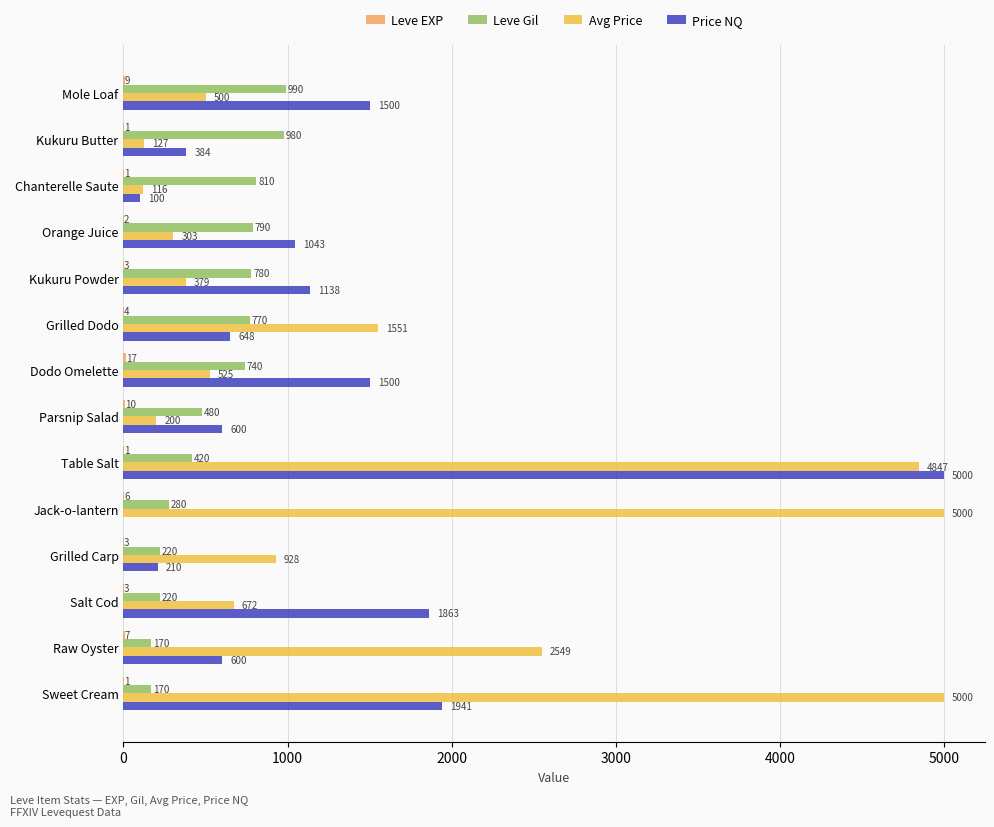

What is the maximum value shown in the chart?

5000